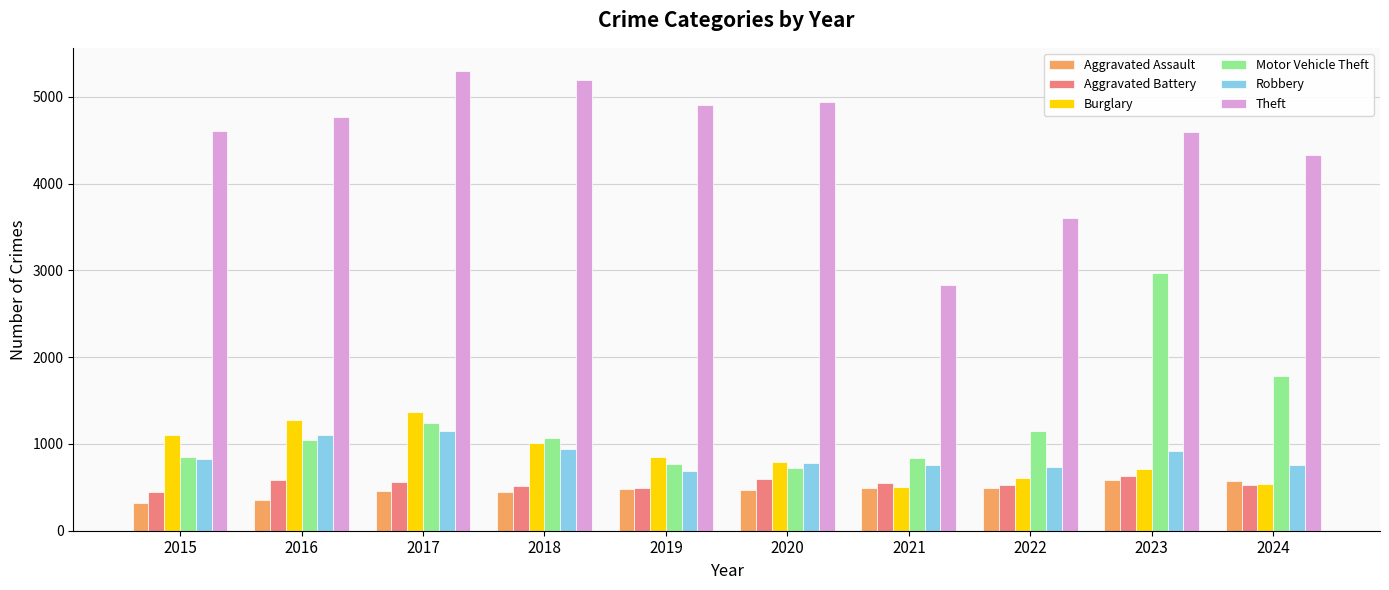

The Robbery series shows 948 at 2019. True or false?

False